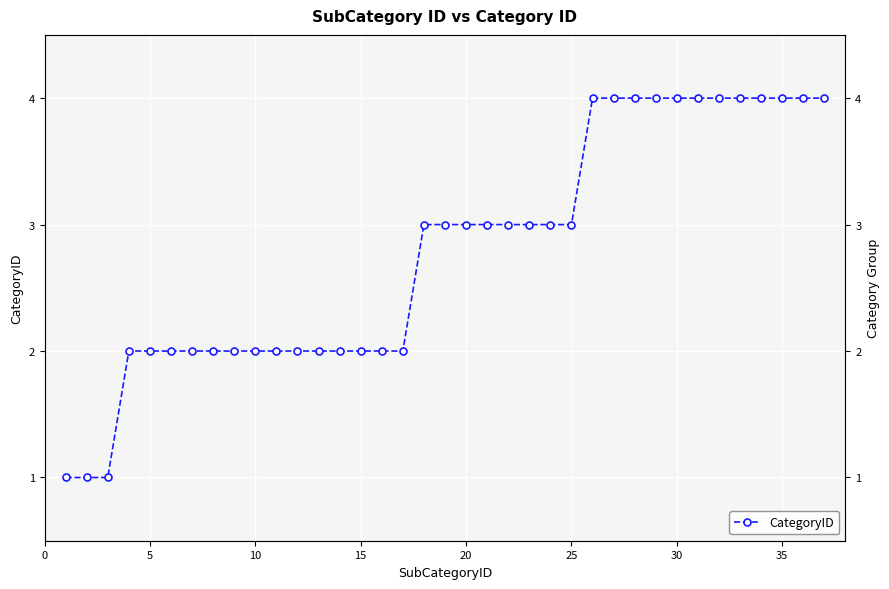

True or false: the data has more than 0 interior local peaks.

False